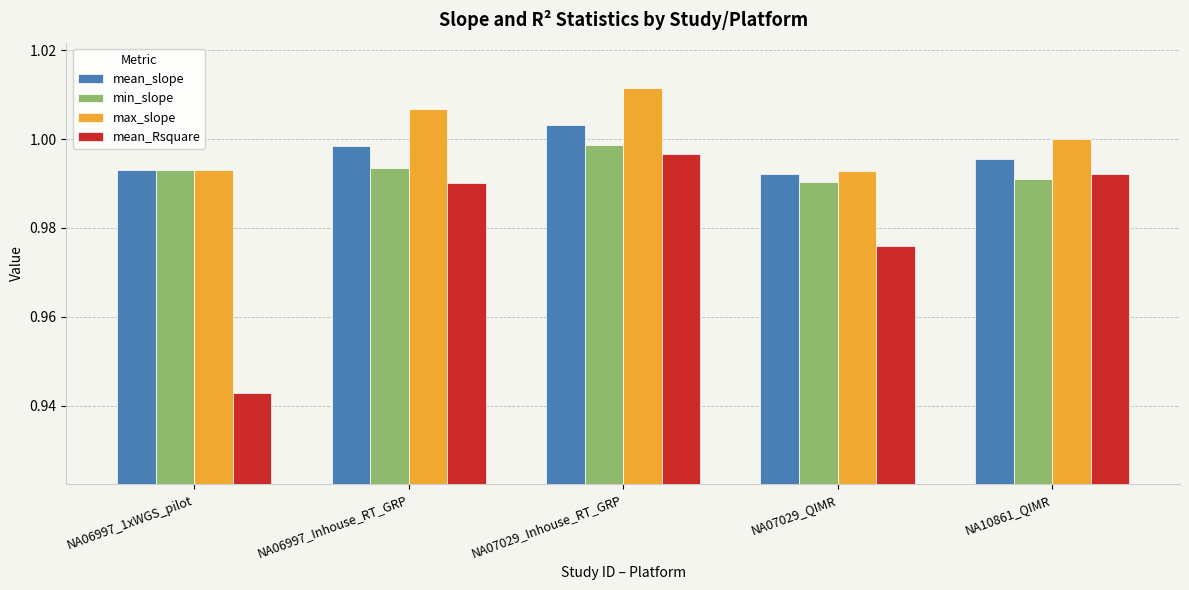

Count the number of data series in this chart.

4